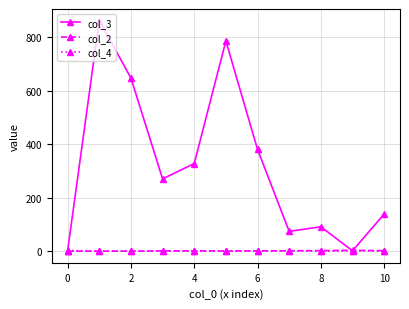

True or false: col_2 has more than 1 interior local peaks.

True